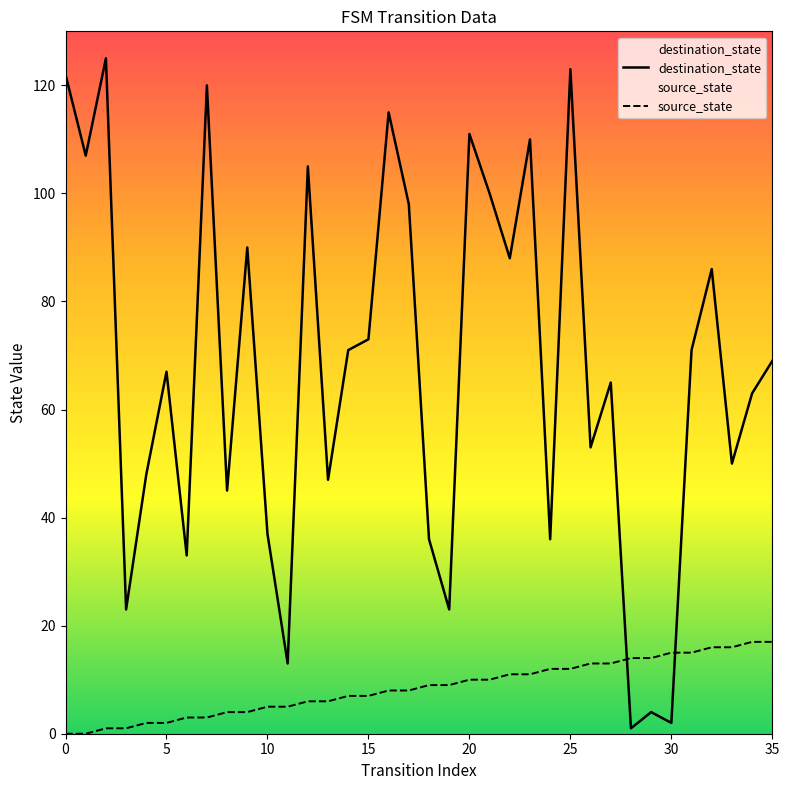

The source_state series shows 10 at 29. True or false?

False